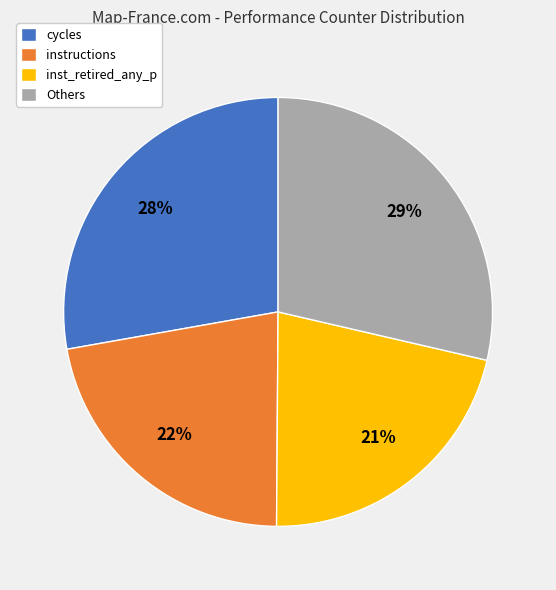

The cycles slice represents 28% of the pie. True or false?

True